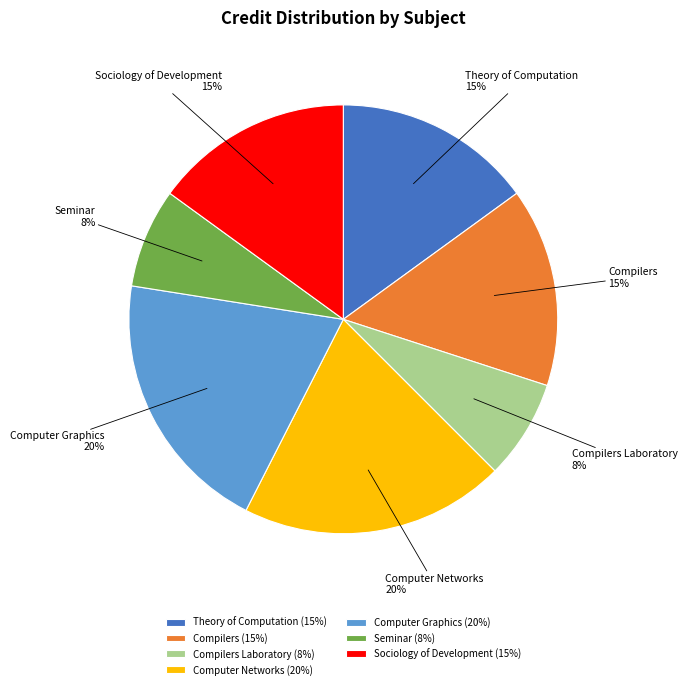

To the nearest percent, what is the average slice percentage?

14%